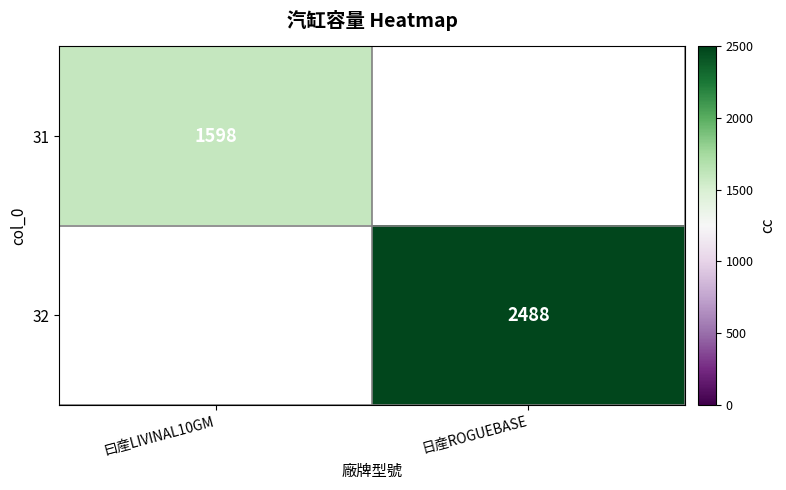

The 31 series shows 1598 at 曰産LIVINAL10GM. True or false?

True